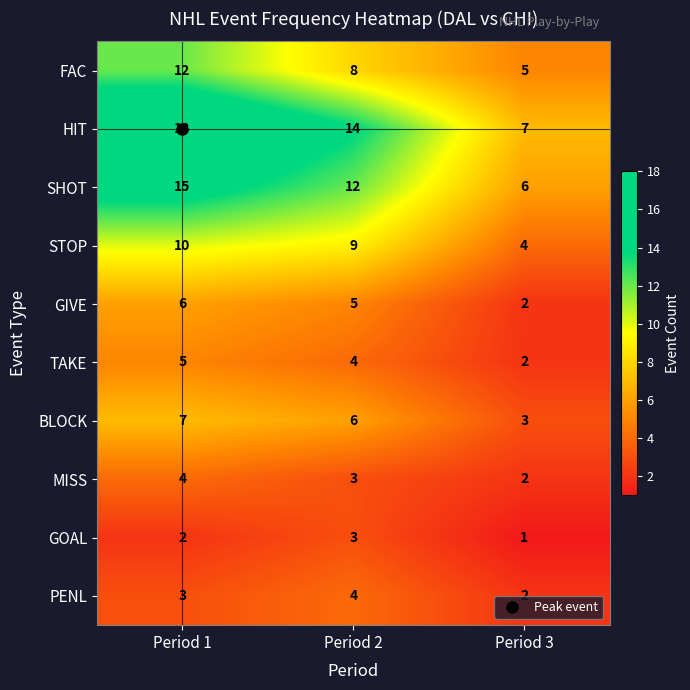

At which category is the sum across all series the highest?

Period 1